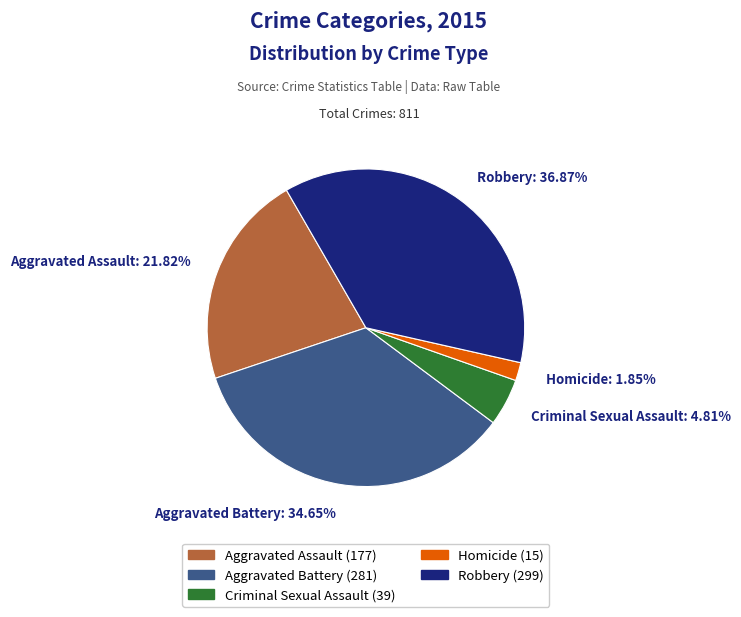

Is the sum of Aggravated Assault (177) and Robbery (299) greater than half?

Yes